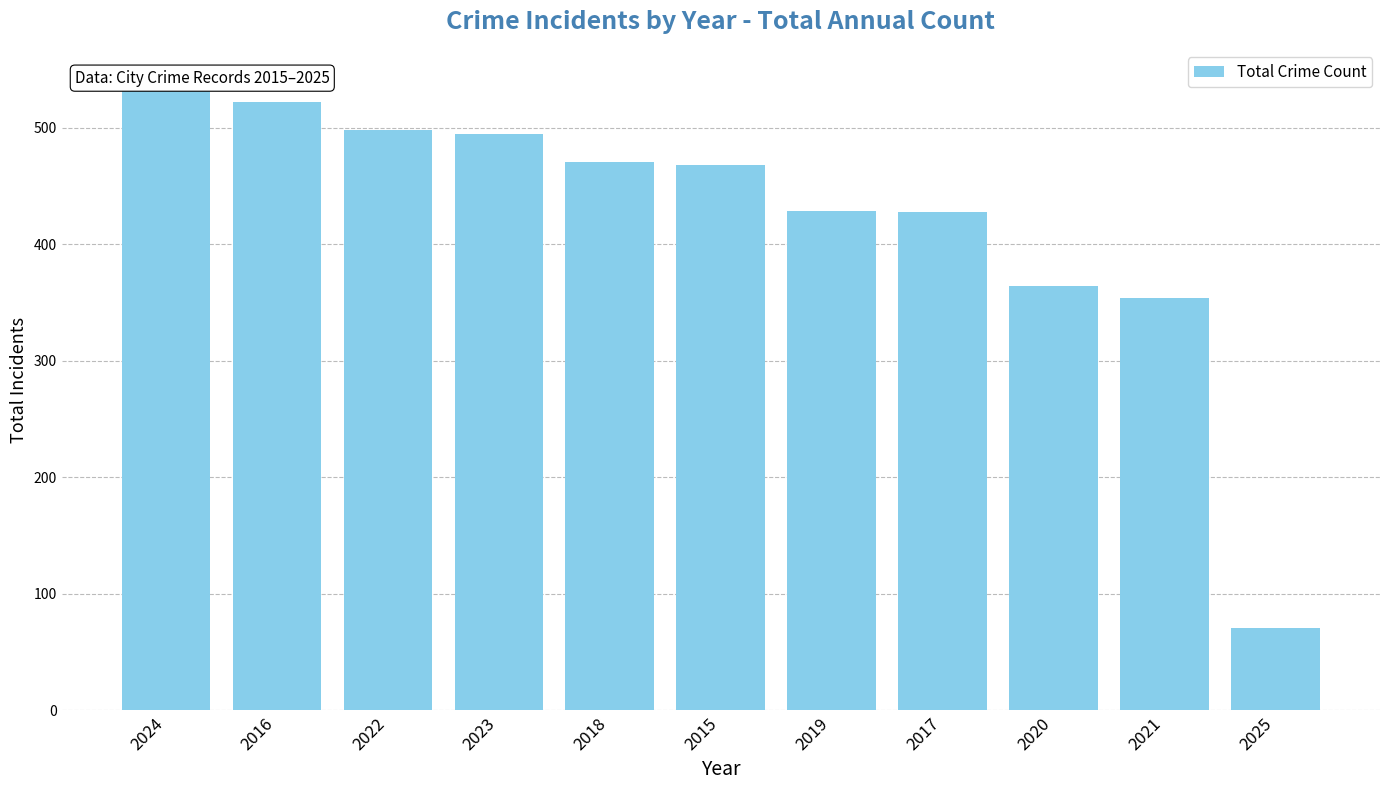

What is the value of the 3rd bar from the left?

498